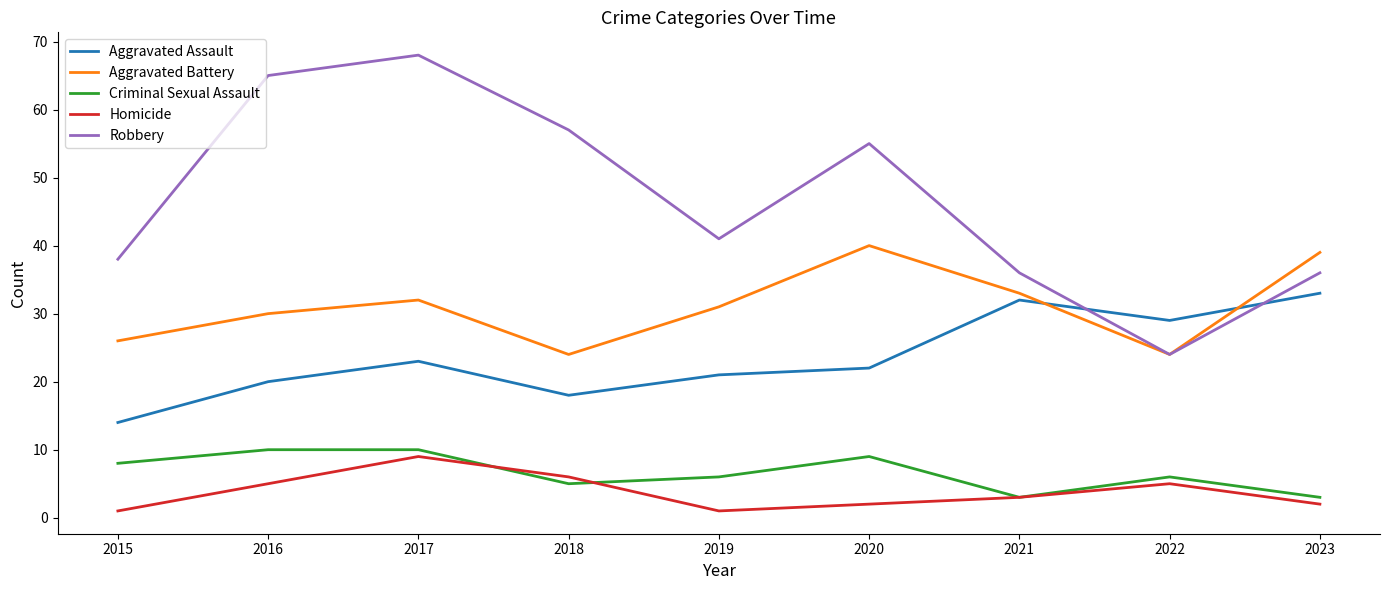

How many interior local peaks does the Robbery series have?

2